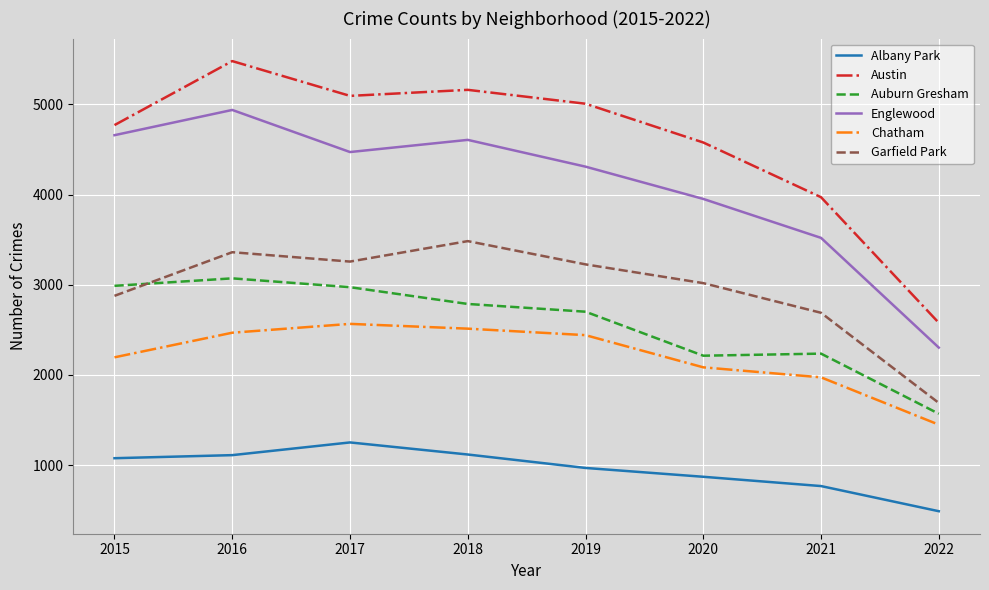

True or false: Englewood and Chatham cross at least once.

False